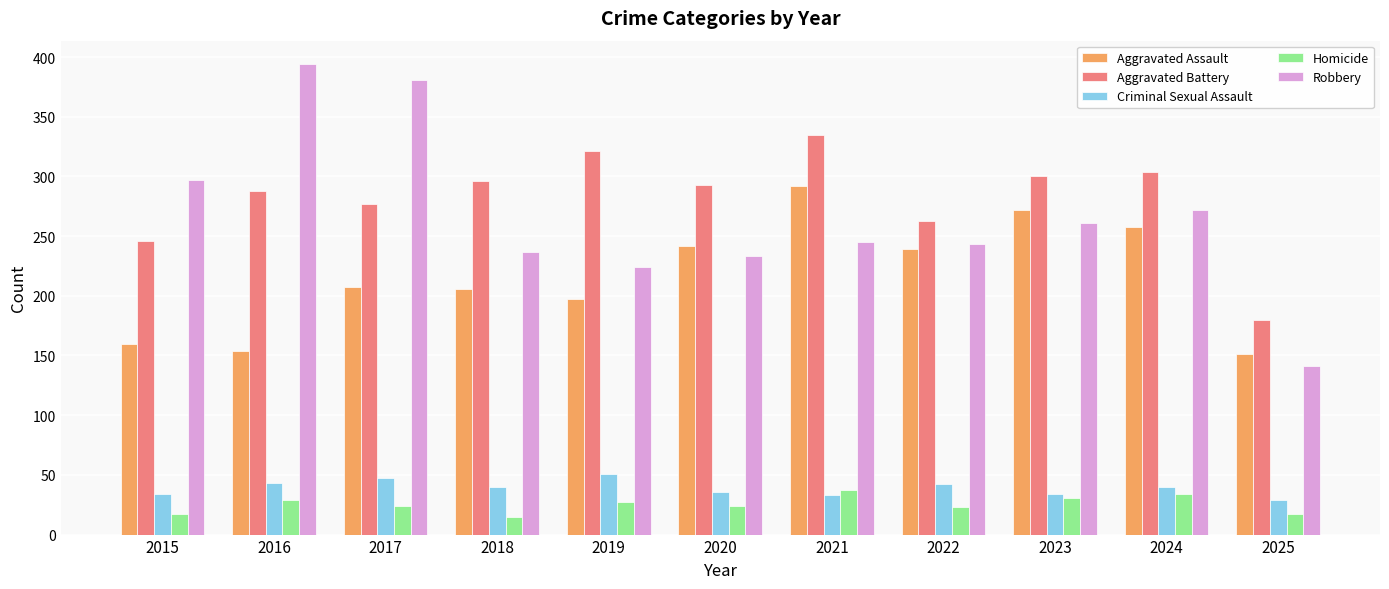

How many categories are shown in the chart?

11